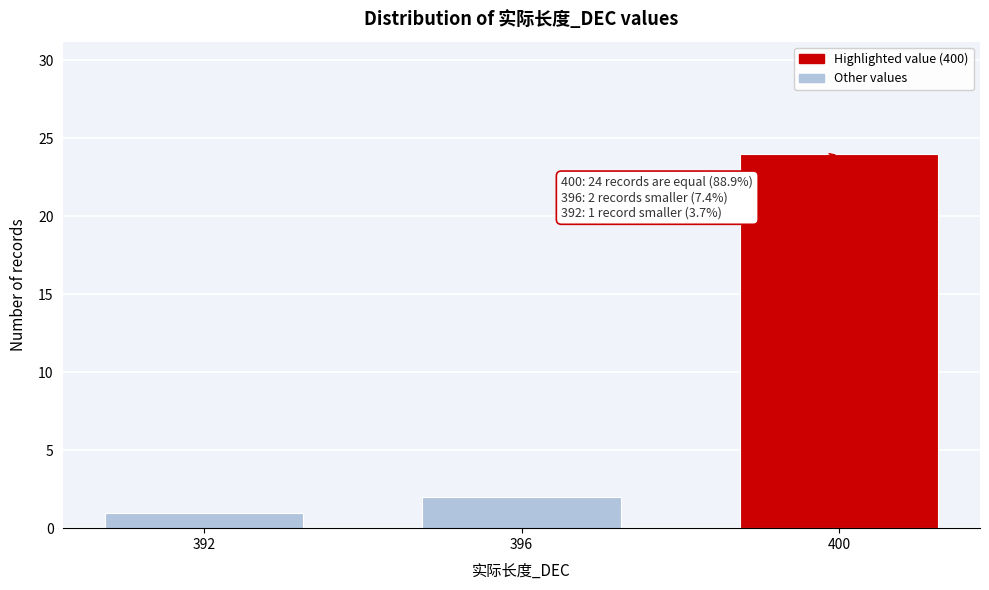

Reading left to right, transcribe all the data shown in this chart.

1	2	24